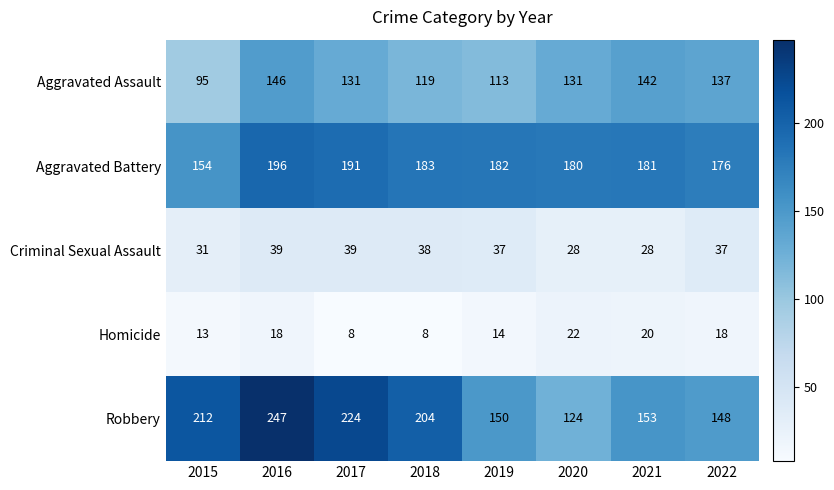

Which series has the widest spread of values?

Robbery